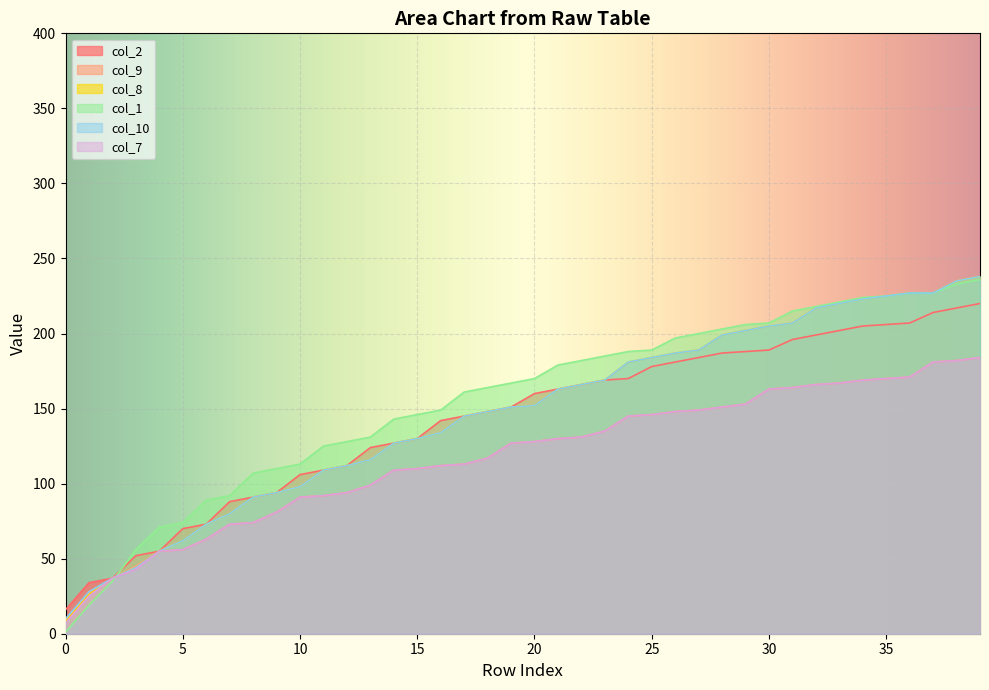

At which label is col_7 closest to 95?

12